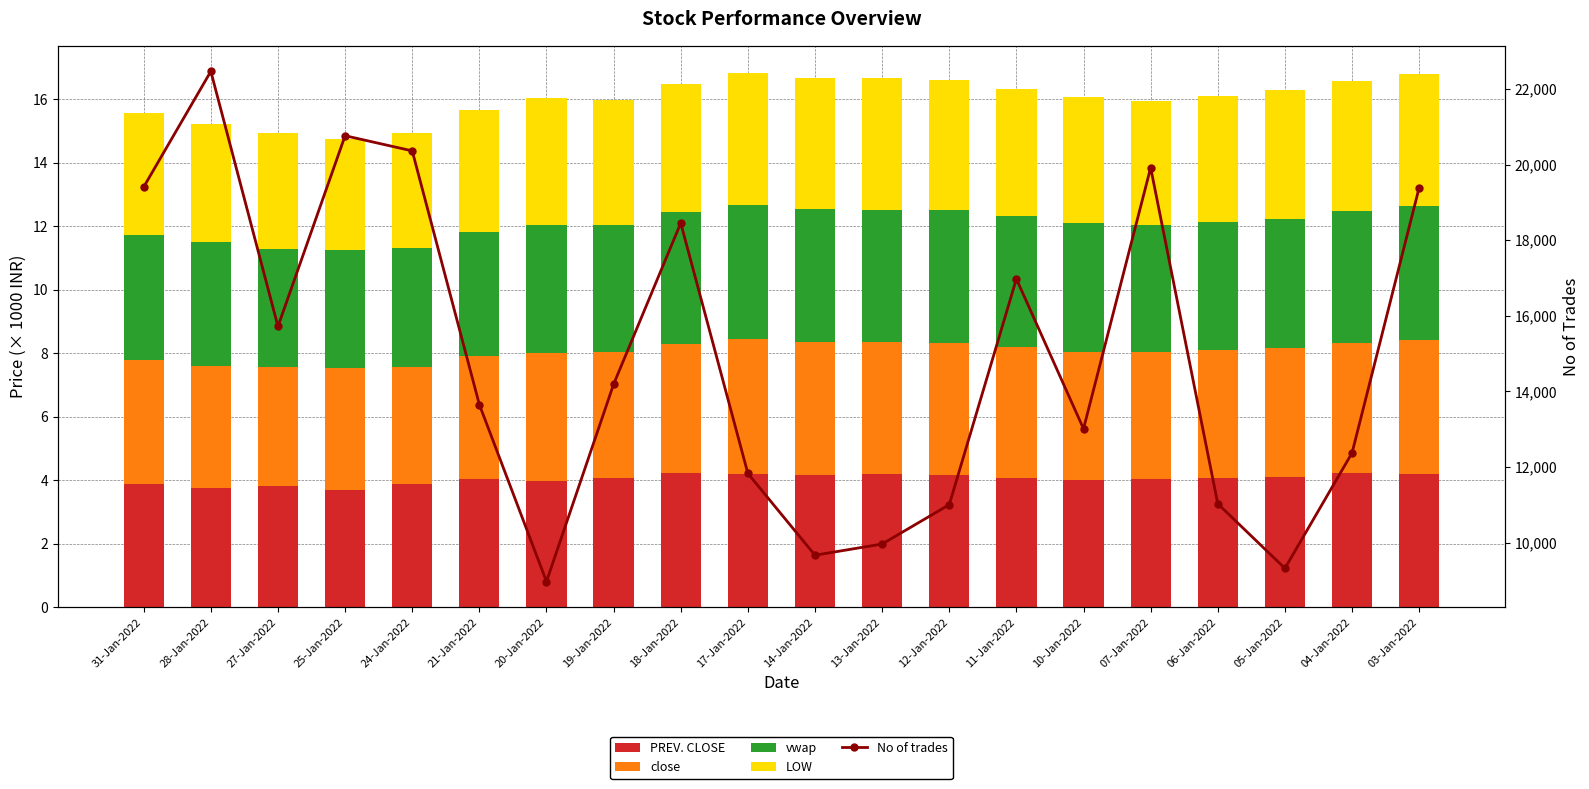

Reading left to right, transcribe all the data shown in this chart.

PREV. CLOSE: 3.9	3.7	3.8	3.7	3.9	4.0	4.0	4.1	4.2	4.2	4.2	4.2	4.1	4.1	4.0	4.0	4.1	4.1	4.2	4.2
close: 3.9	3.9	3.7	3.8	3.7	3.9	4.0	4.0	4.1	4.2	4.2	4.2	4.2	4.1	4.1	4.0	4.0	4.1	4.1	4.2
vwap: 3.9	3.9	3.7	3.7	3.7	3.9	4.0	4.0	4.2	4.2	4.2	4.2	4.2	4.1	4.1	4.0	4.0	4.1	4.1	4.2
LOW: 3.9	3.7	3.7	3.5	3.7	3.8	4.0	3.9	4.0	4.2	4.1	4.1	4.1	4.0	4.0	3.9	4.0	4.0	4.1	4.2
No of trades: 19406.0	22465.0	15717.0	20762.0	20361.0	13650.0	8969.0	14189.0	18451.0	11828.0	9665.0	9961.0	11002.0	16974.0	13010.0	19917.0	11026.0	9318.0	12371.0	19391.0